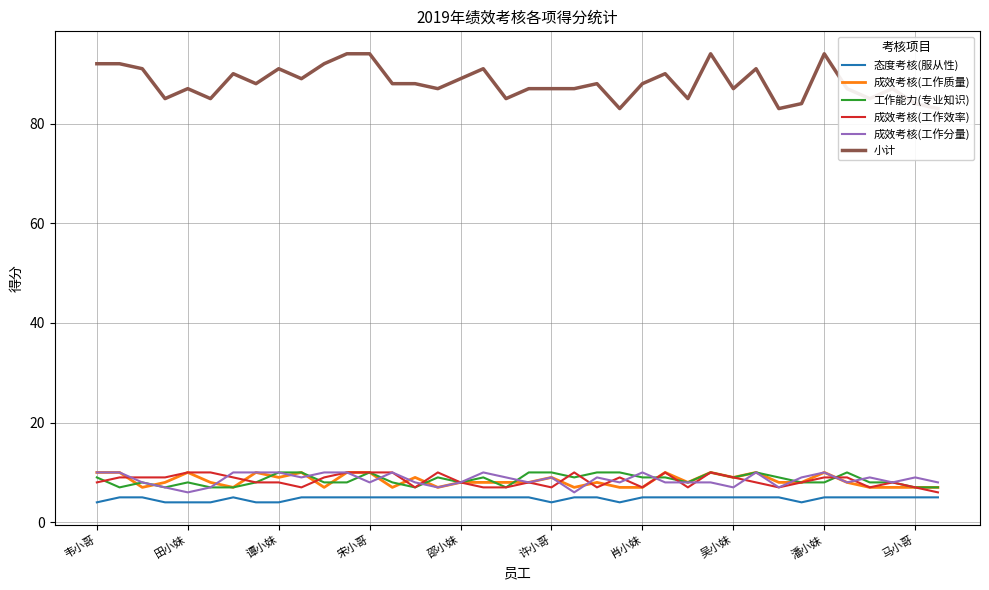

Reading right to left, transcribe all the data shown in this chart.

态度考核(服从性): 5	5	5	5	5	5	4	5	5	5	5	5	5	5	4	5	5	4	5	5	5	5	5	5	5	5	5	5	5	4	4	5	4	4	4	5	5	4
成效考核(工作质量): 7	7	7	7	8	10	8	8	10	9	10	8	10	7	7	8	7	9	8	8	8	8	7	9	7	10	10	7	10	9	10	7	8	10	8	7	10	10
工作能力(专业知识): 7	7	8	8	10	8	8	9	10	9	10	8	9	9	10	10	9	10	10	7	9	8	9	7	8	10	8	8	10	10	8	7	7	8	7	8	7	9
成效考核(工作效率): 6	7	8	7	9	9	8	7	8	9	10	7	10	7	9	7	10	7	8	7	7	8	10	7	10	10	10	9	7	8	8	9	10	10	9	9	9	8
成效考核(工作分量): 8	9	8	9	8	10	9	7	10	7	8	8	8	10	8	9	6	9	8	9	10	8	7	8	10	8	10	10	9	10	10	10	7	6	7	8	10	10
小计: 83	84	87	85	87	94	84	83	91	87	94	85	90	88	83	88	87	87	87	85	91	89	87	88	88	94	94	92	89	91	88	90	85	87	85	91	92	92